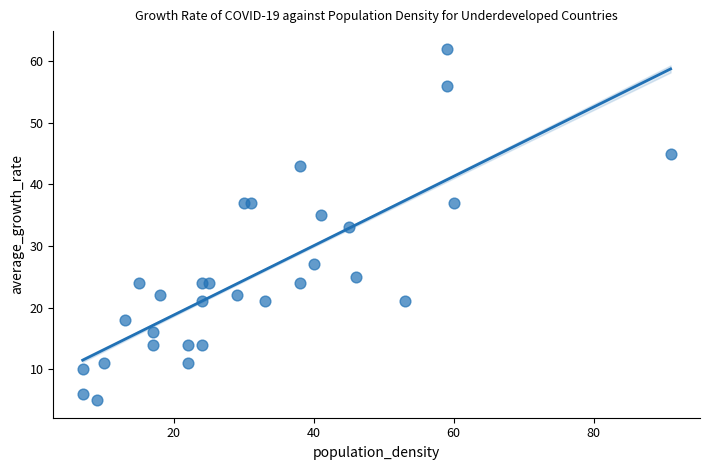

What is the range of Y values (max minus min)?

57